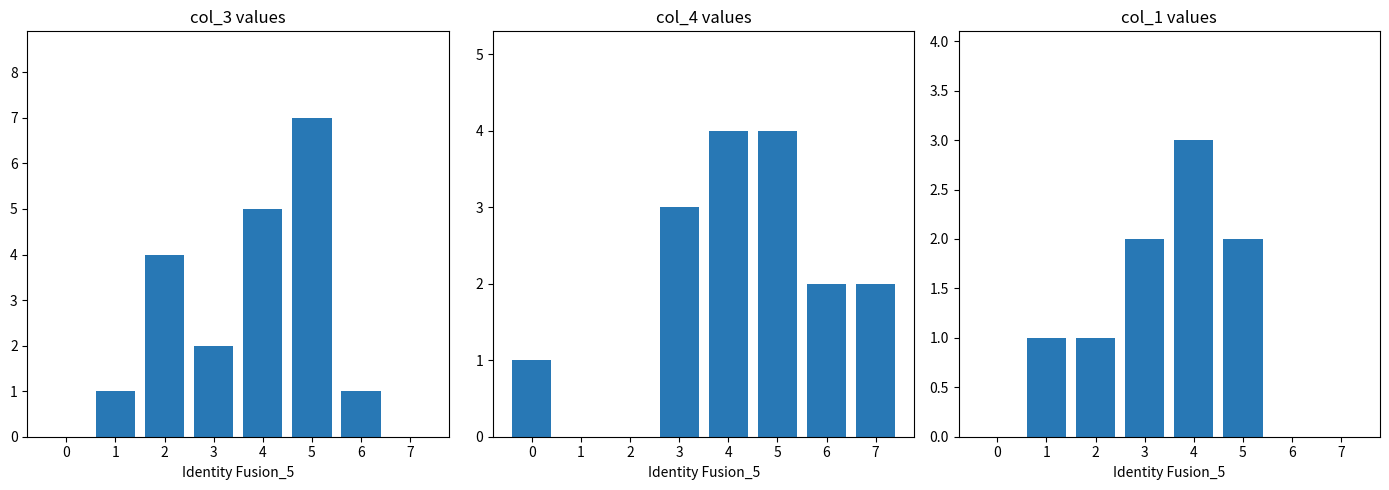

True or false: col_4 has a value of 0 at 2.

True